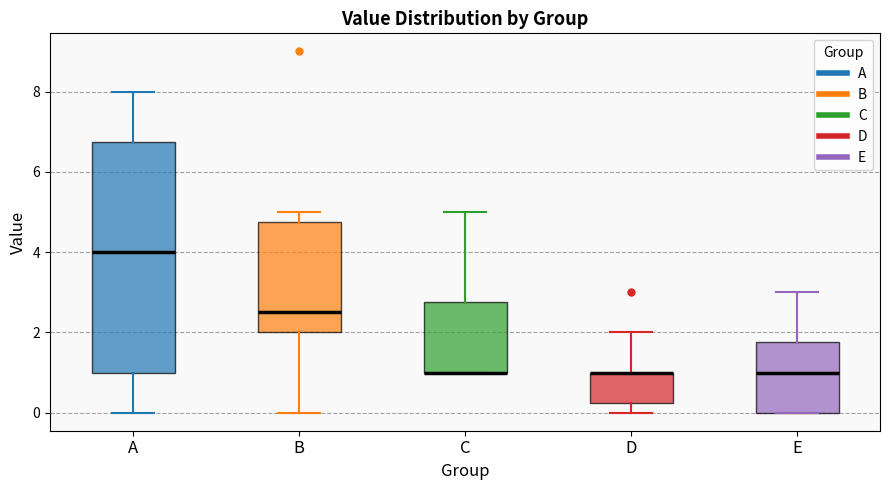

Comparing the boxes themselves (not the whiskers), which one is the tallest?

A